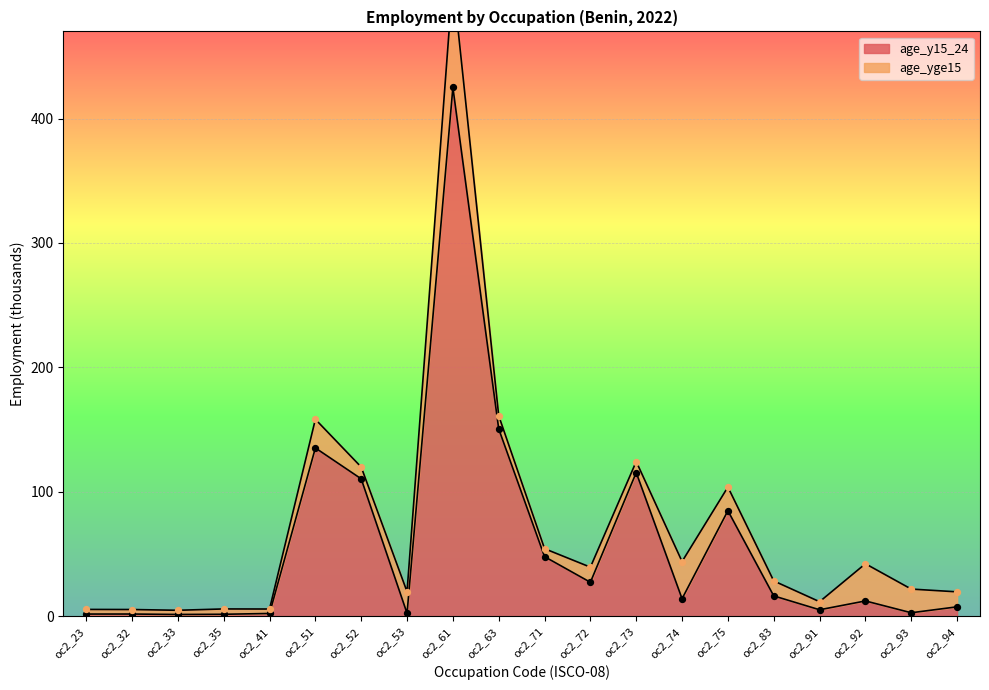

Which has a higher value, oc2_94 or oc2_91?

oc2_94